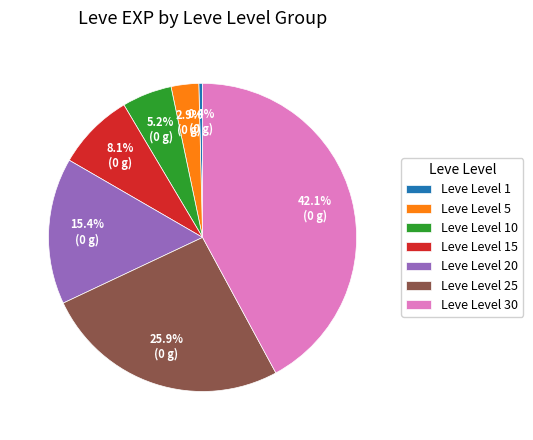

Is there a majority slice in this chart?

No